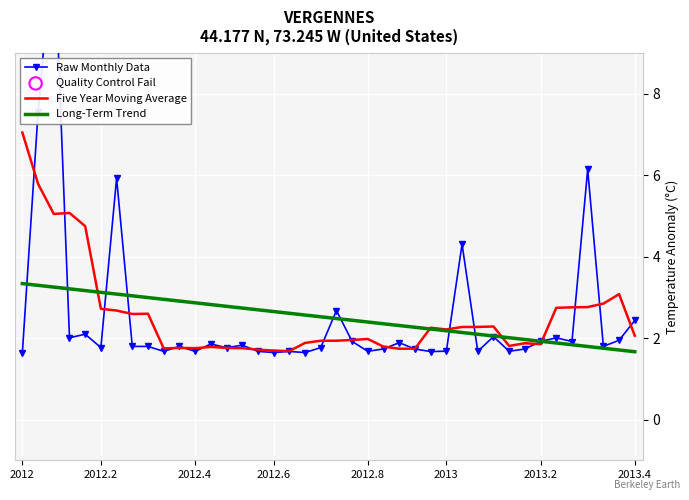

At how many categories does at least one series exceed 11?

1